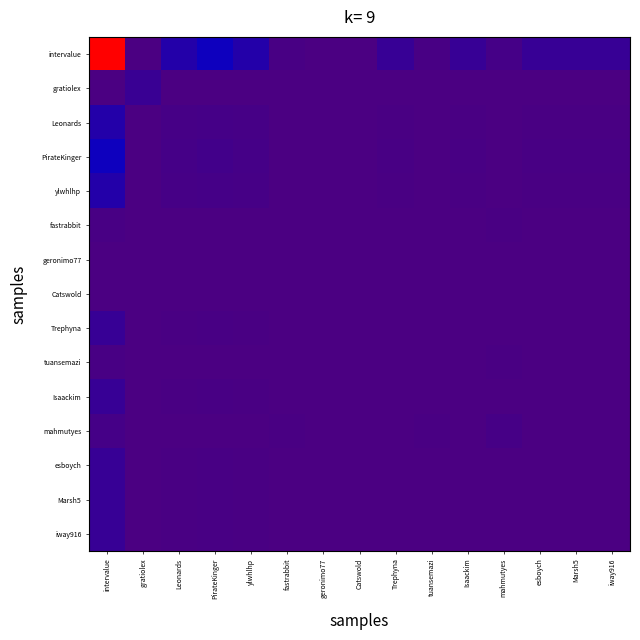

What is the greatest value displayed?

1.0